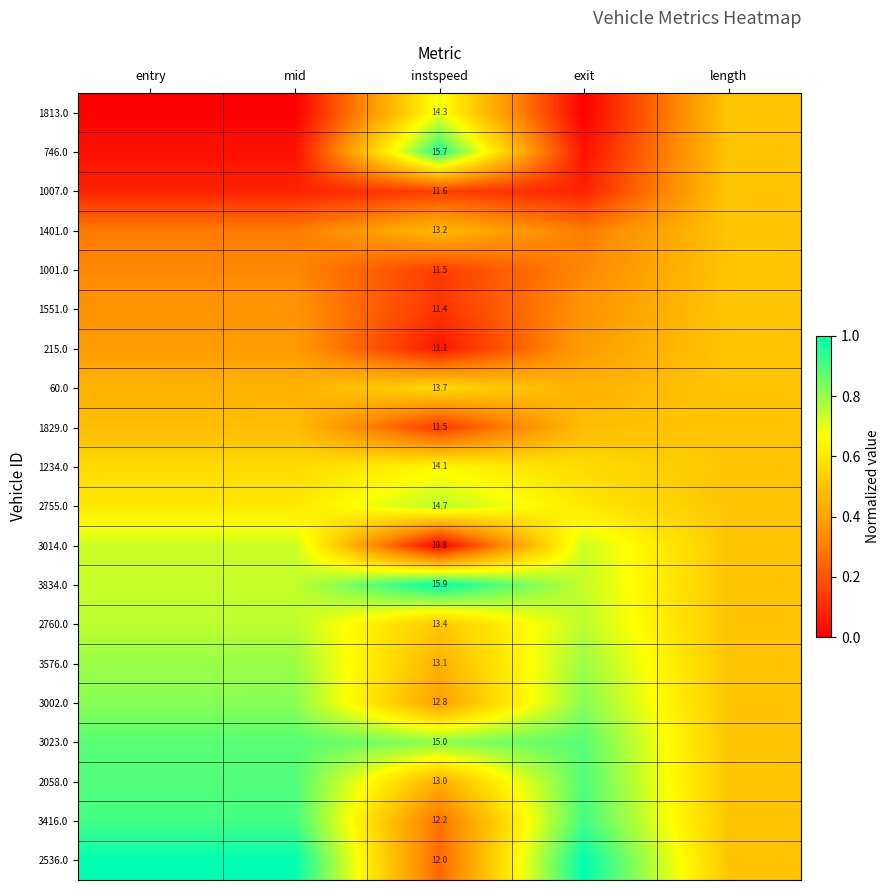

What is the difference between the 3002.0 values at length and instspeed?

0.1